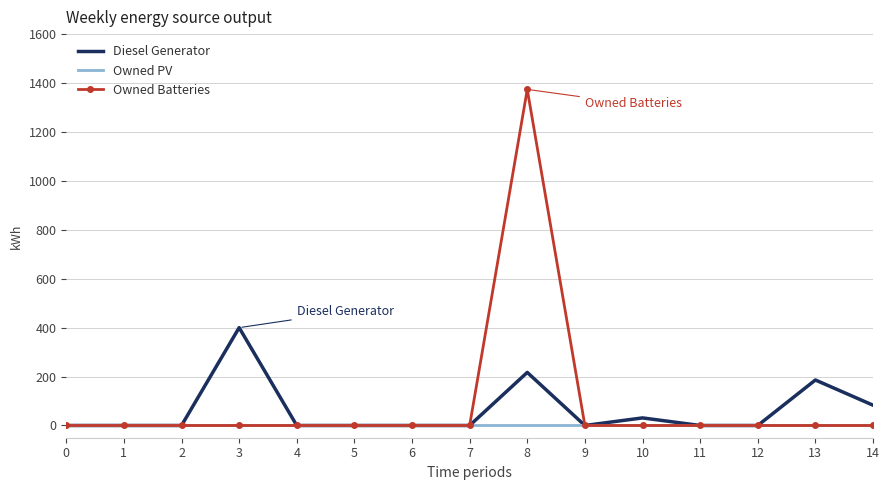

What value does the Diesel Generator series have at 3, to the nearest 5?

400